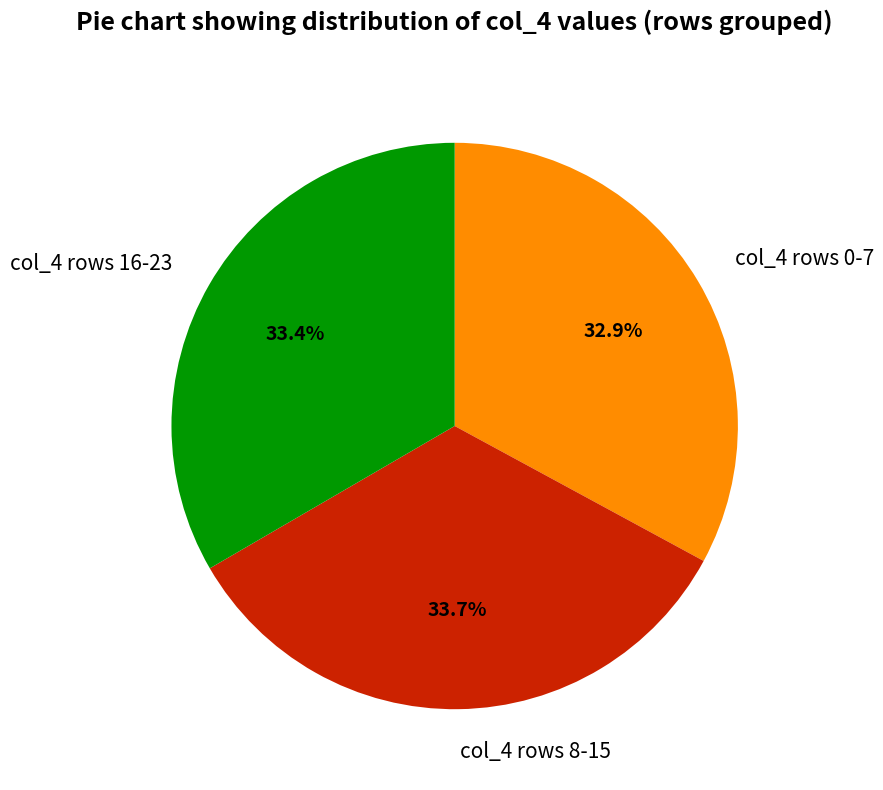

What portion of the pie excludes col_4 rows 0-7?

67.1%